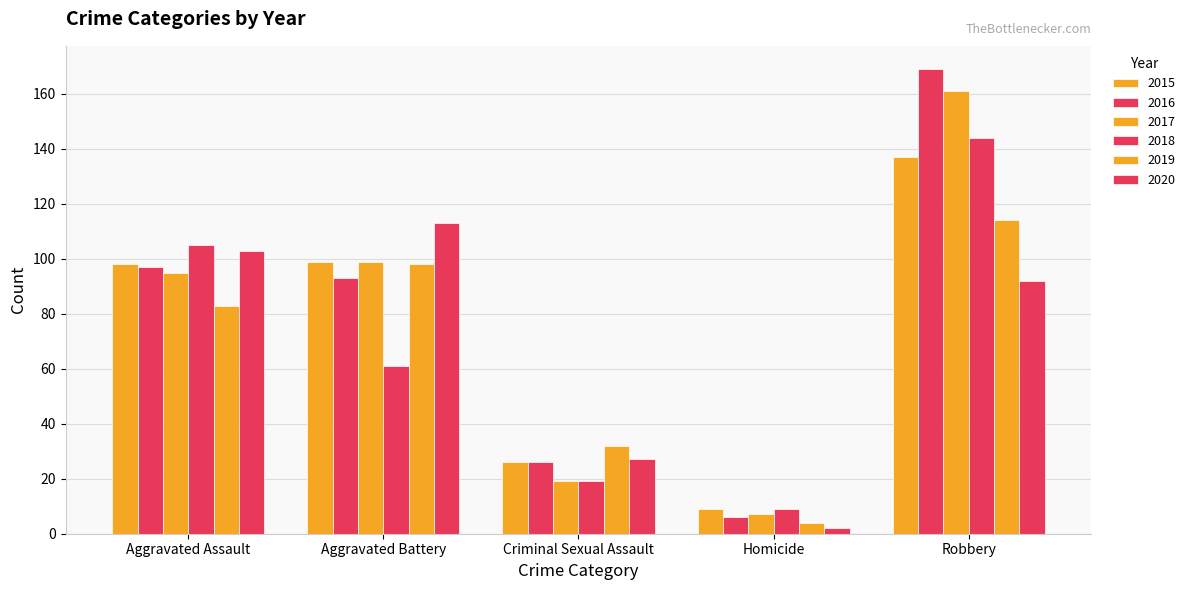

Which label corresponds to the largest value in the chart?

Robbery